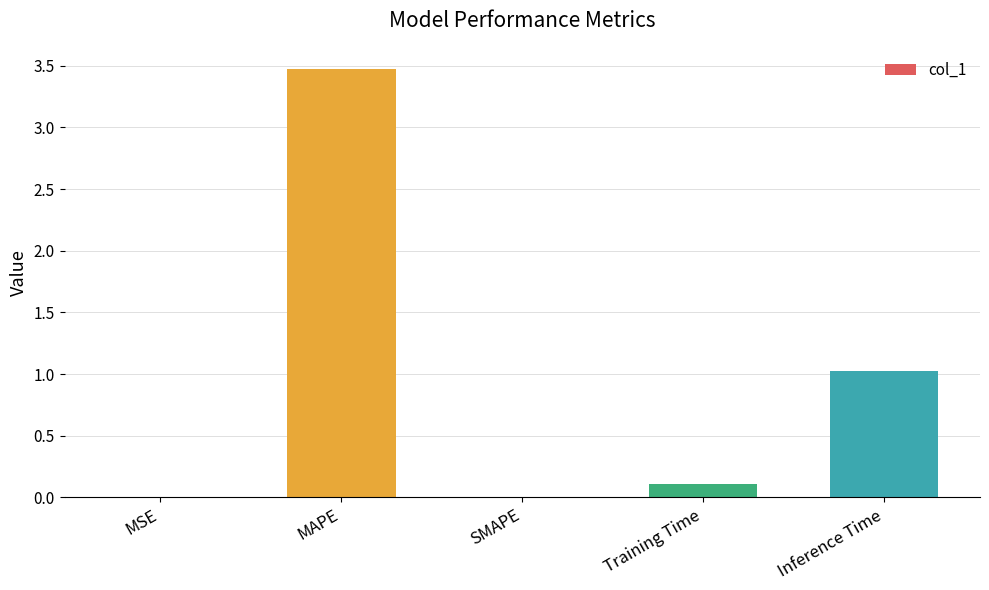

How many distinct data groups are displayed?

1